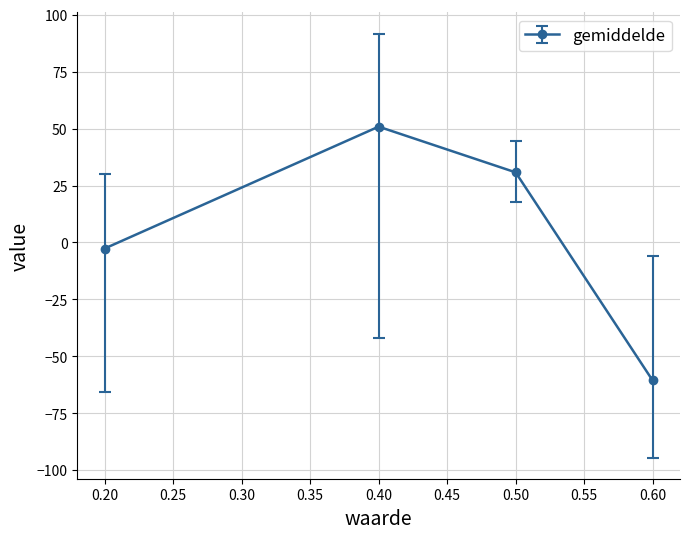

How many points are higher than both their immediate neighbors (excluding endpoints)?

1